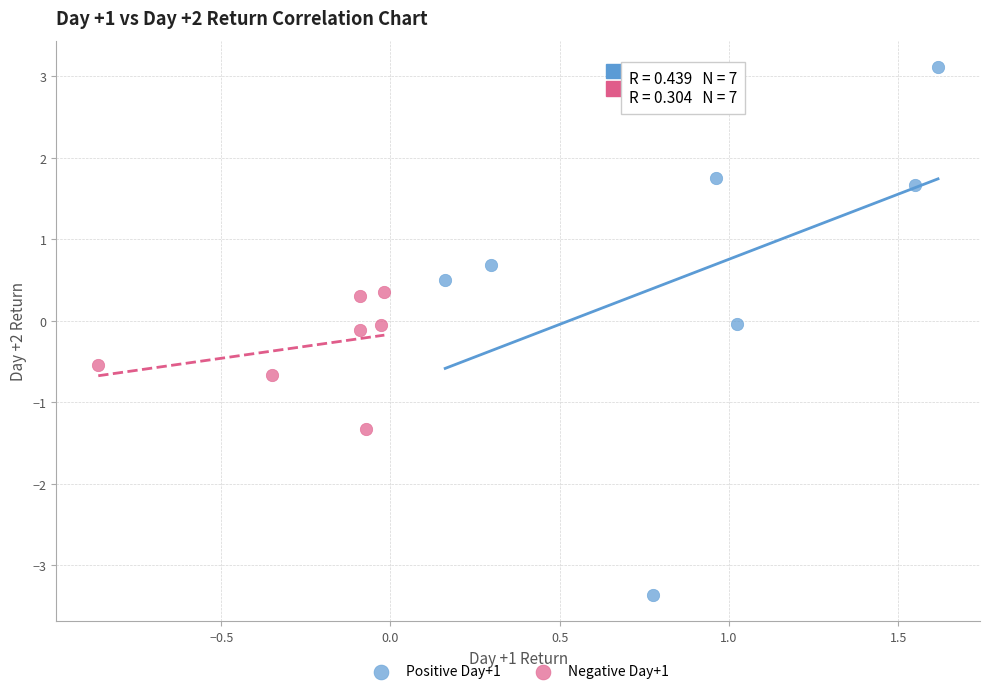

Which series contains the lowest Y value?

Positive Day+1